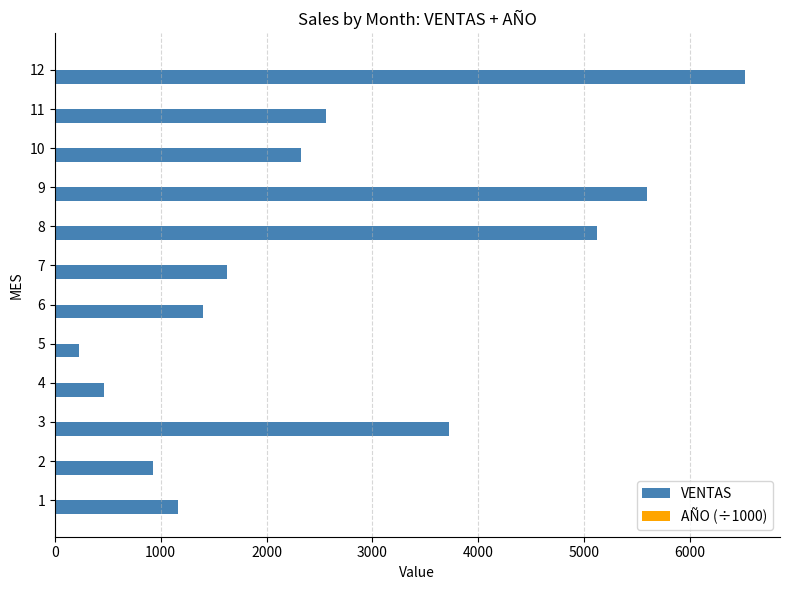

What is the maximum value shown in the chart?

6522.0